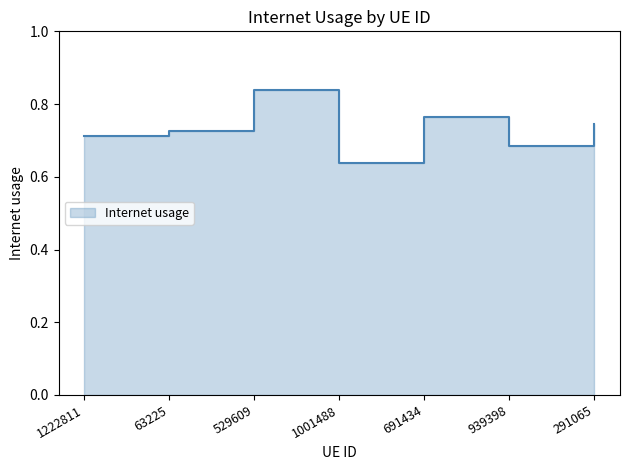

How many lines are shown in the chart?

1